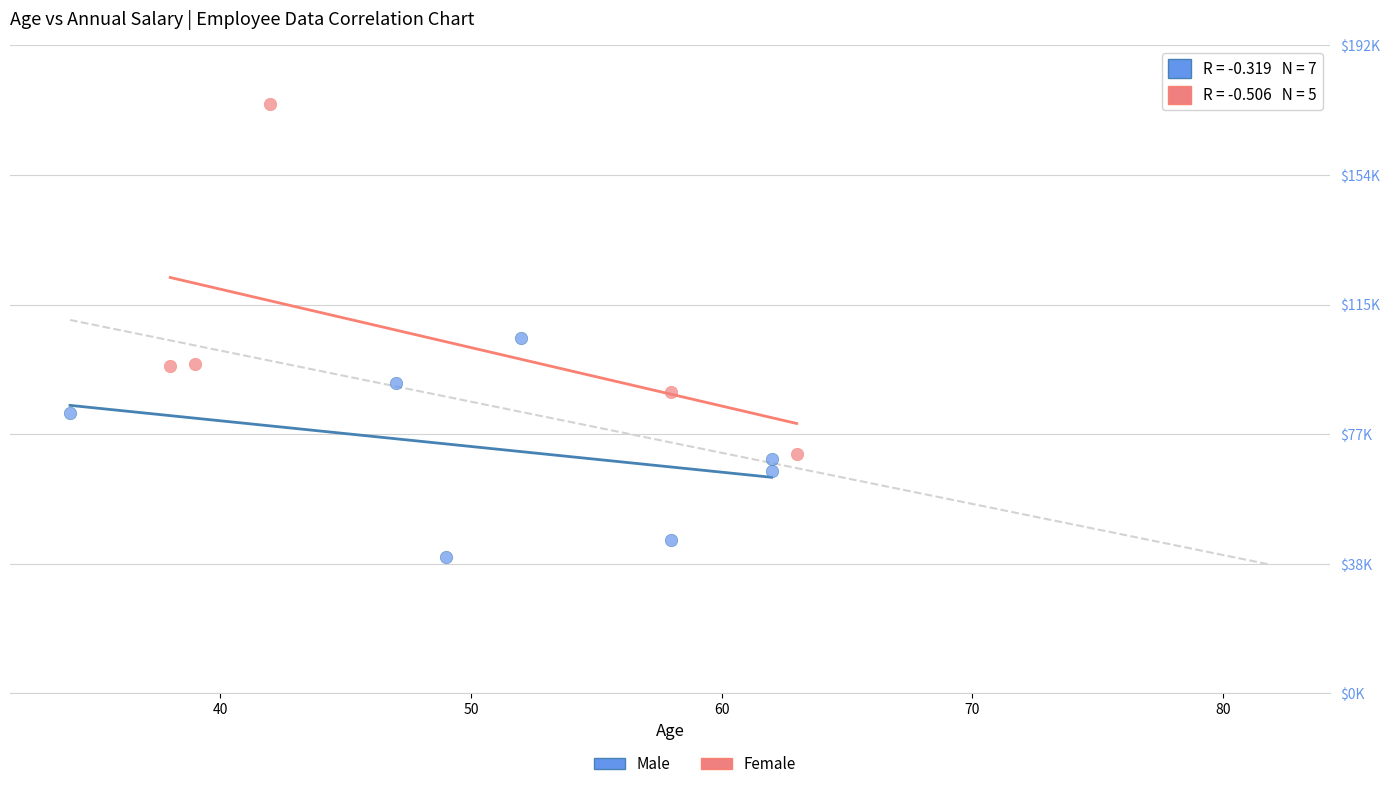

Which series contains the lowest Y value?

Male